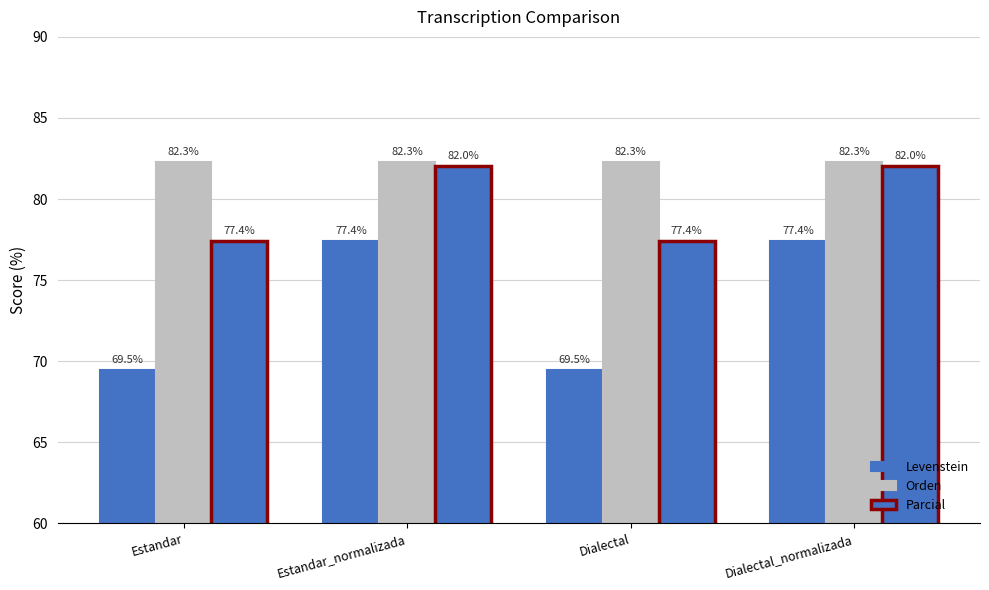

What is the maximum value for Parcial?

82.0